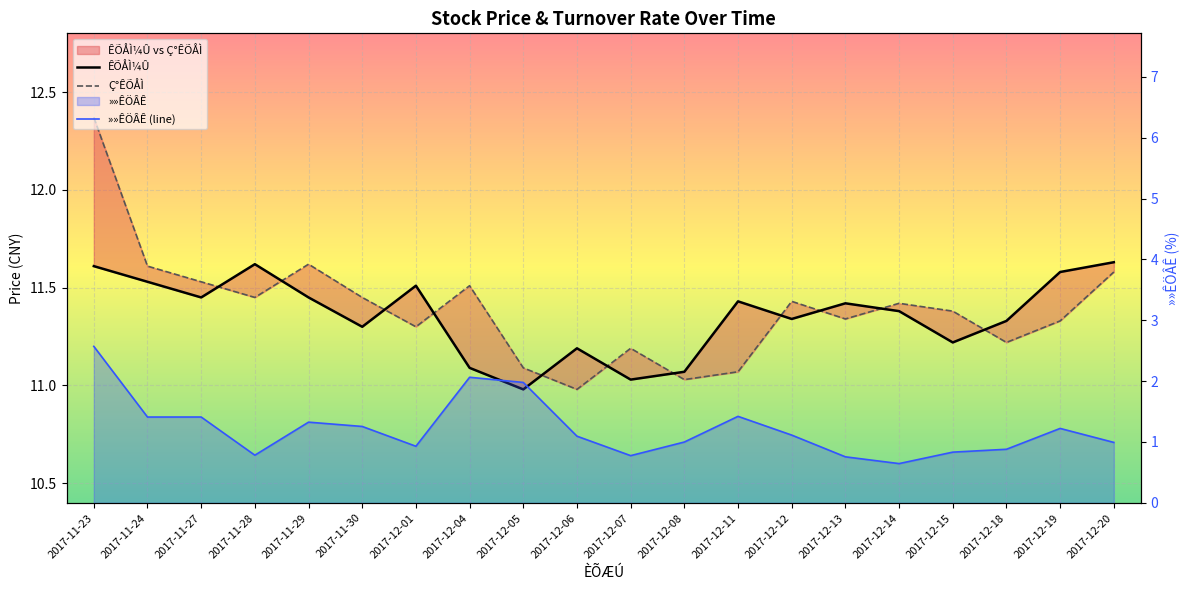

Where does the Ç°ÊÕÅÌ series first go above 11?

2017-11-23